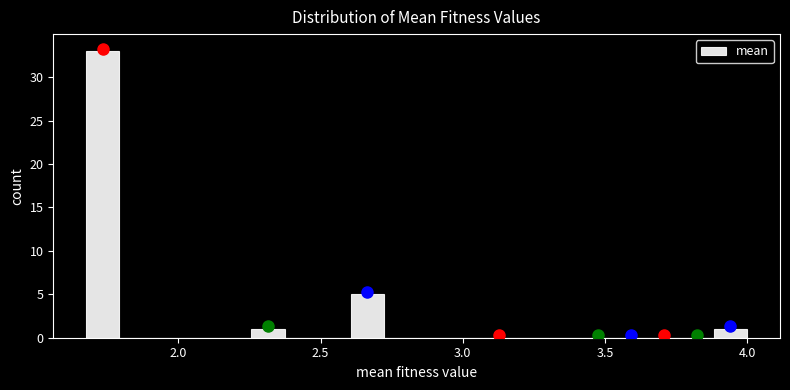

Around what value on the x-axis is the tallest bar? Give the approximate position of its centre, as read against the axis.

1.75